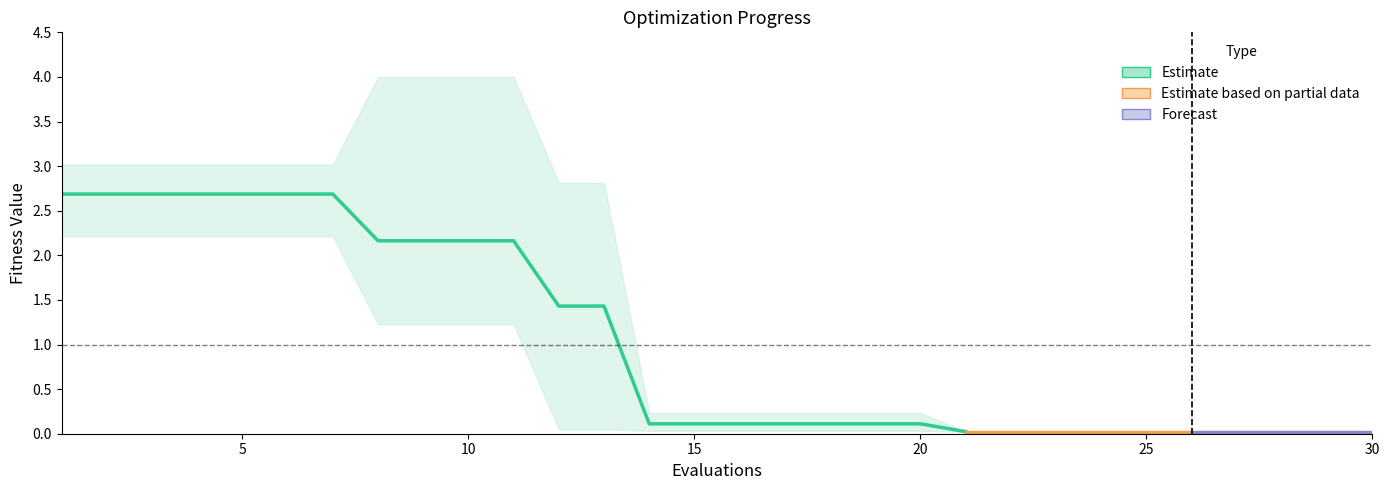

Which has a higher value, 14 or 23?

14